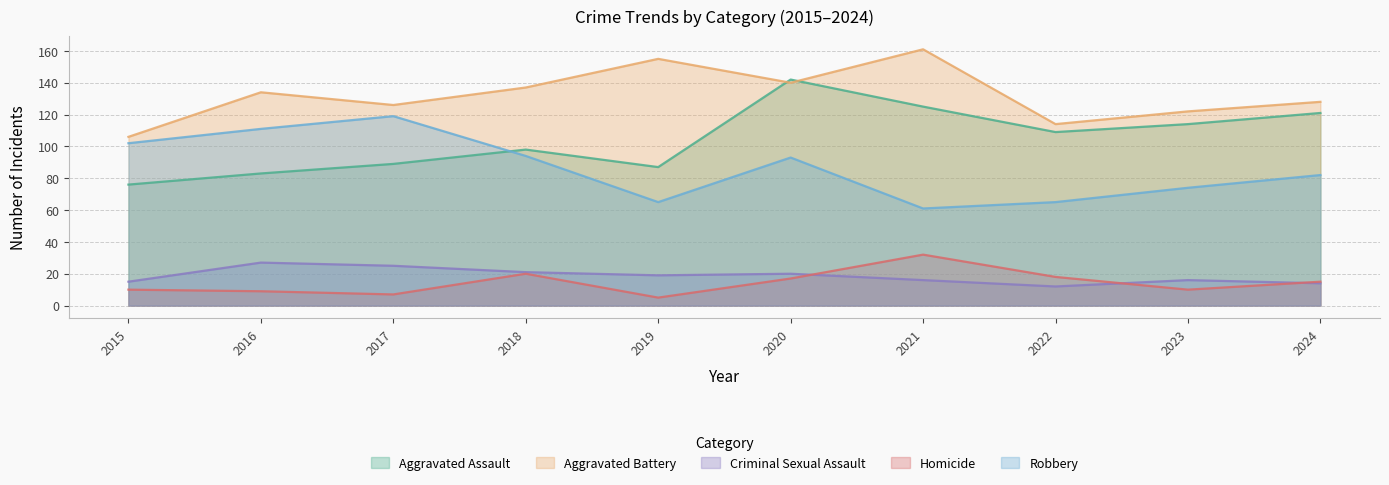

True or false: Aggravated Battery has a value of 184 at 2015.

False